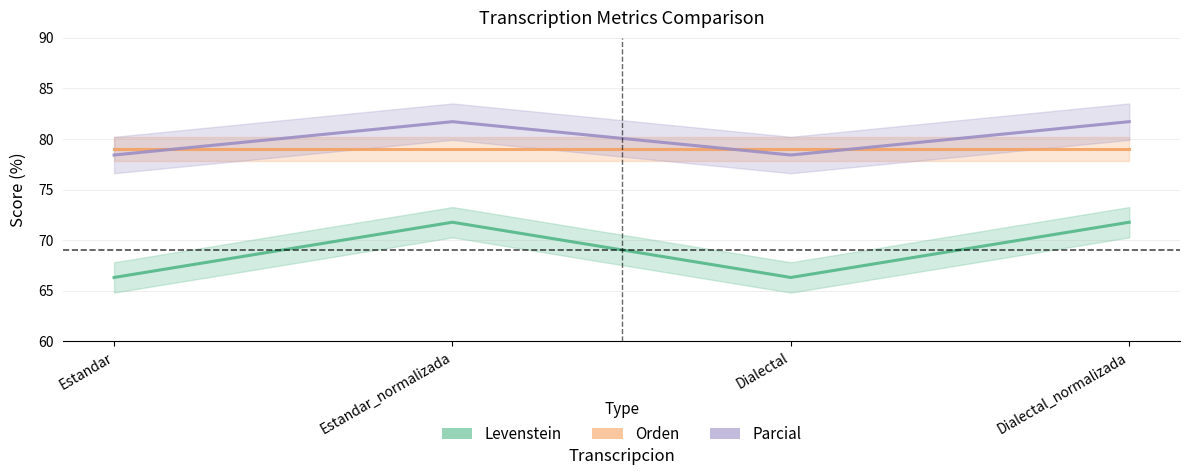

Which series has the largest total across all categories?

Parcial